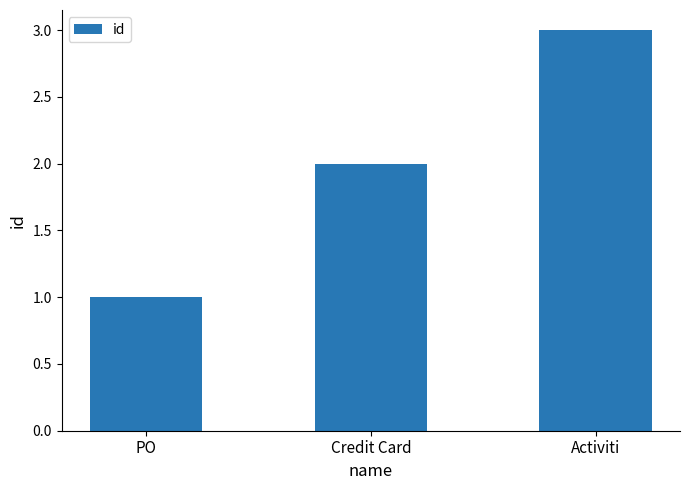

How many categories are shown in the chart?

3